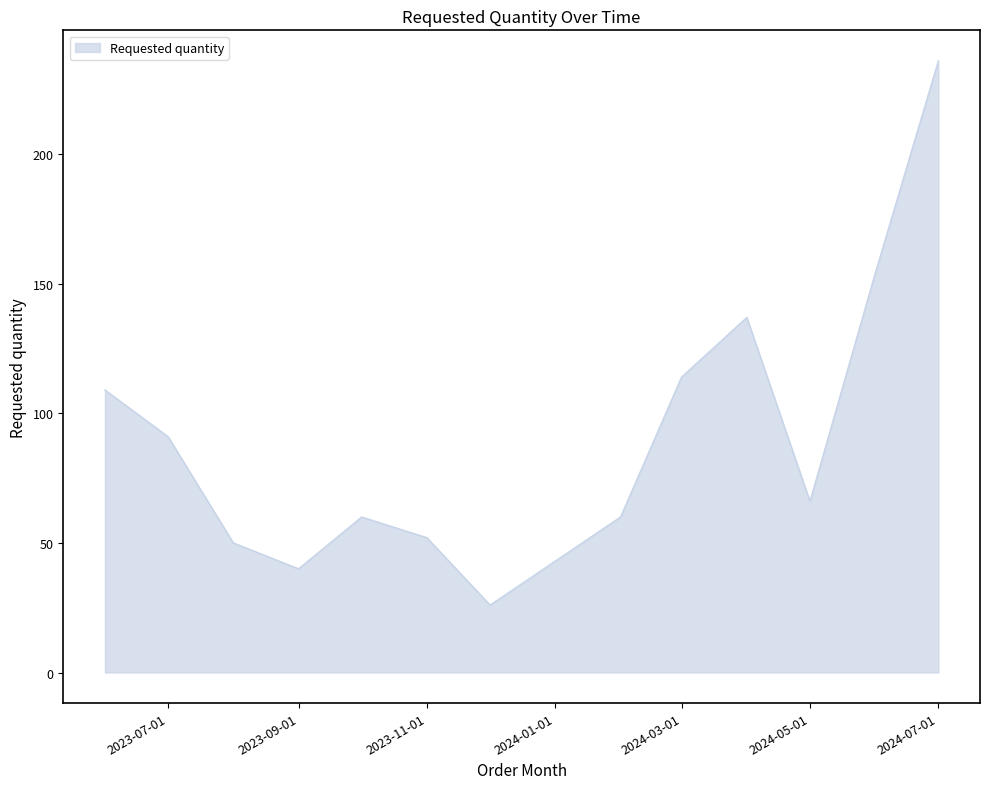

Reading right to left, list all the values displayed in this chart.

236	154	66	137	114	60	26	52	60	40	50	91	109